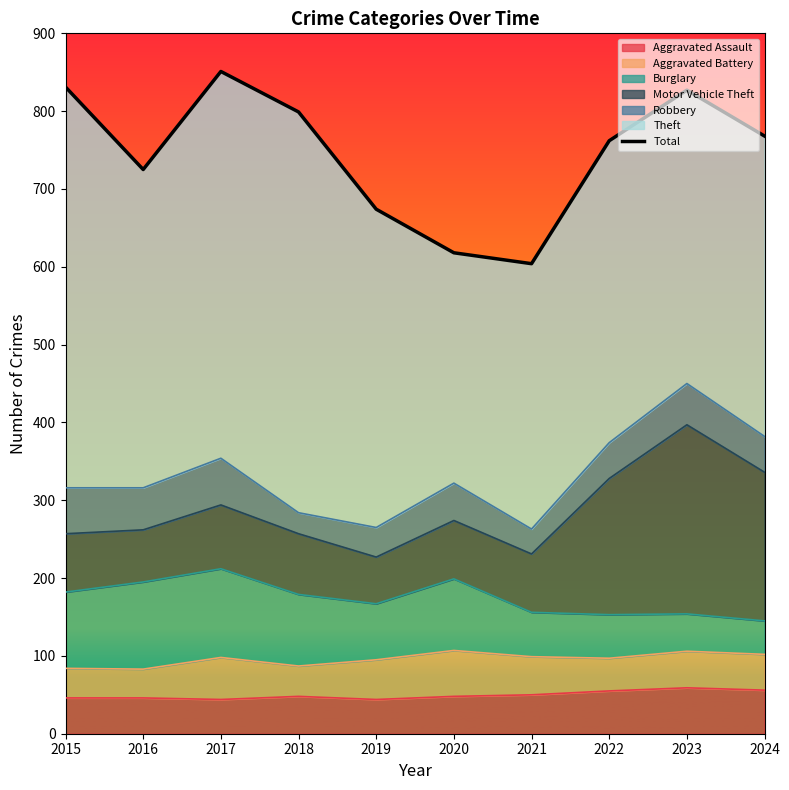

Does the chart have visible grid lines?

No